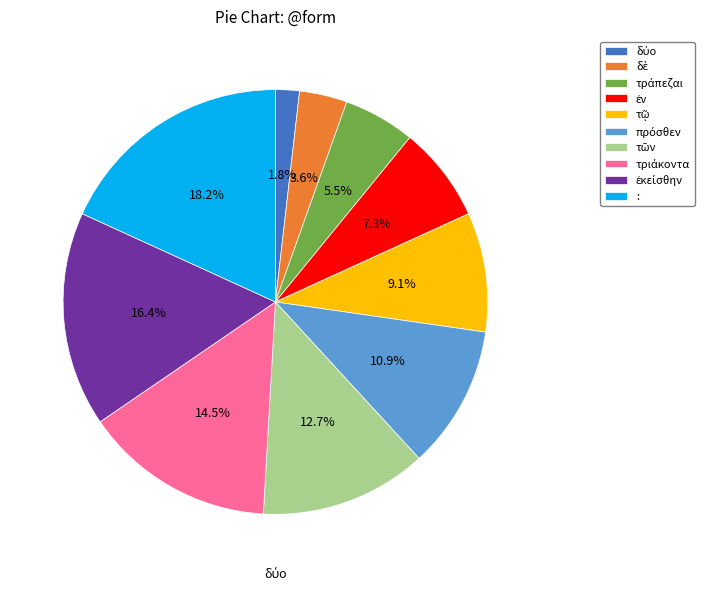

Which slice is the largest?

: